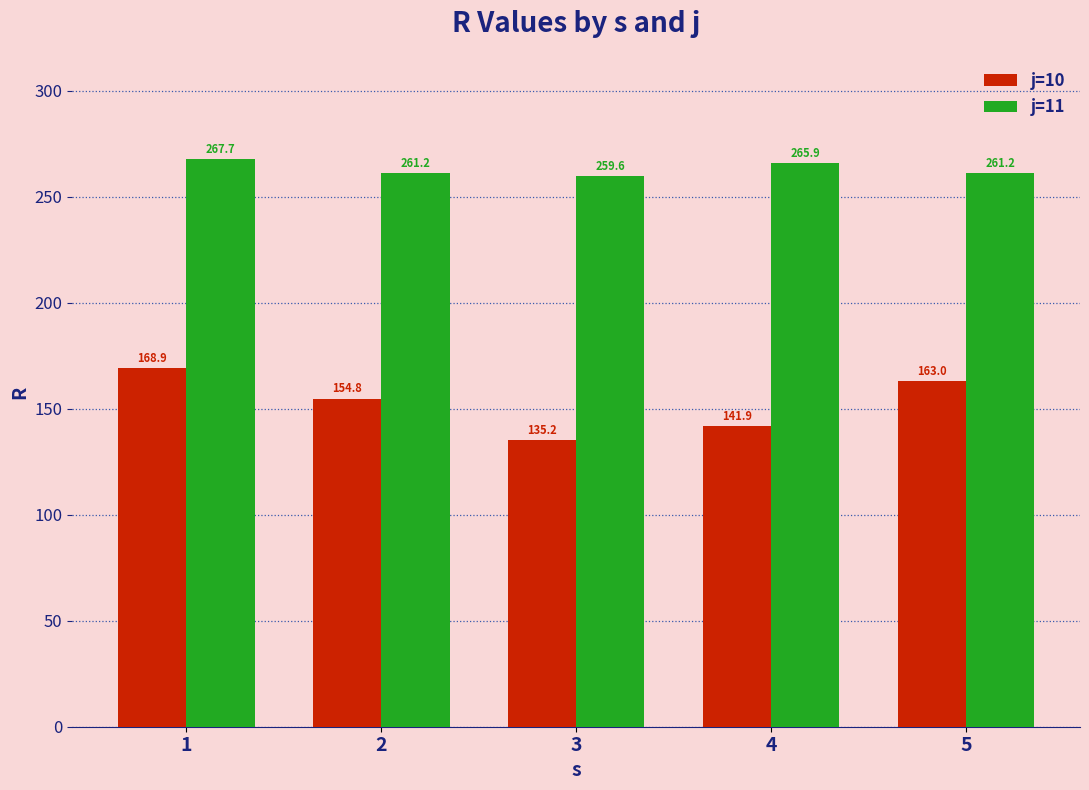

Are the bars horizontal?

No